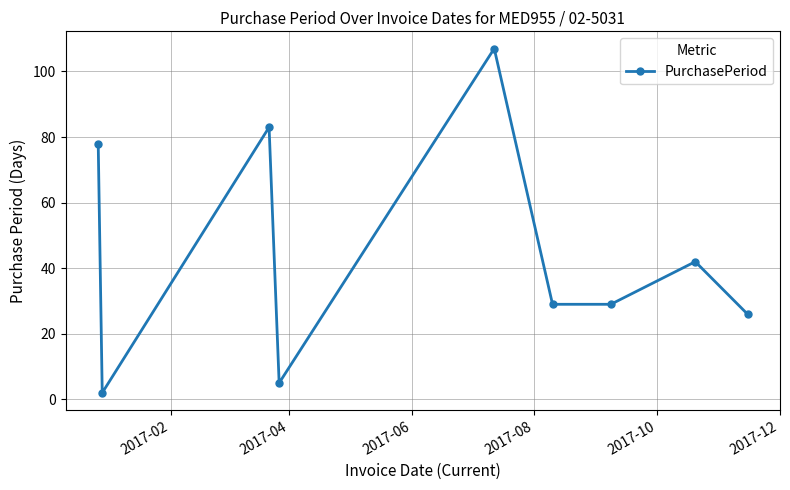

What is the greatest value displayed?

107